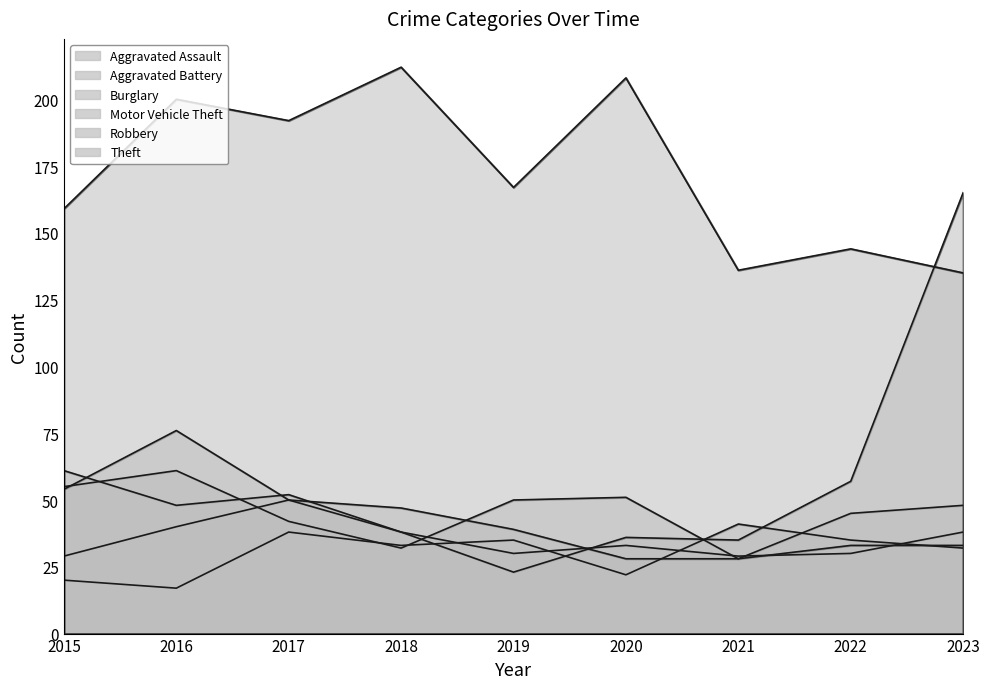

How many intersections are there between Robbery and Aggravated Assault?

2